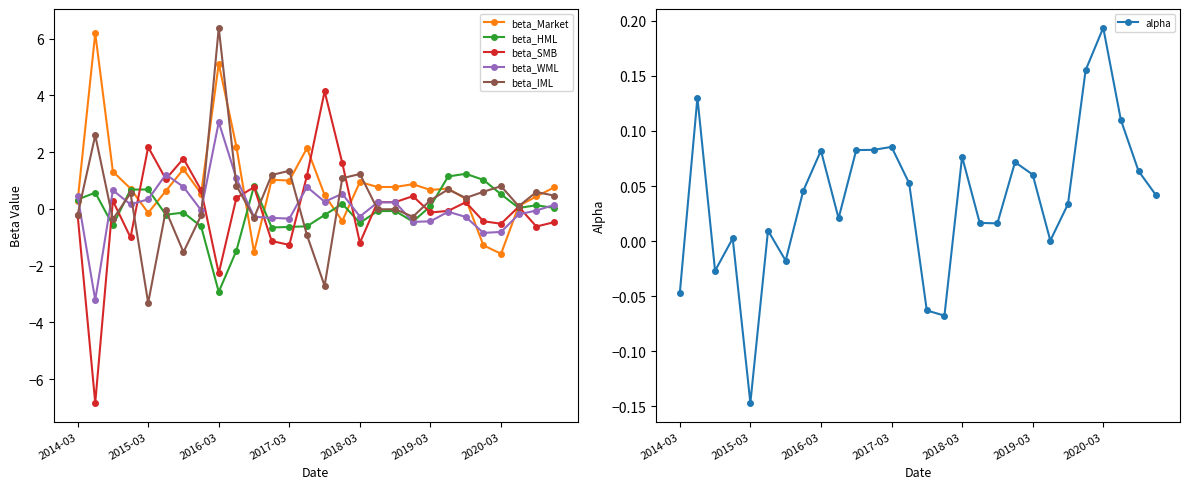

The value of beta_WML at 2017-03 is -0.3. True or false?

True